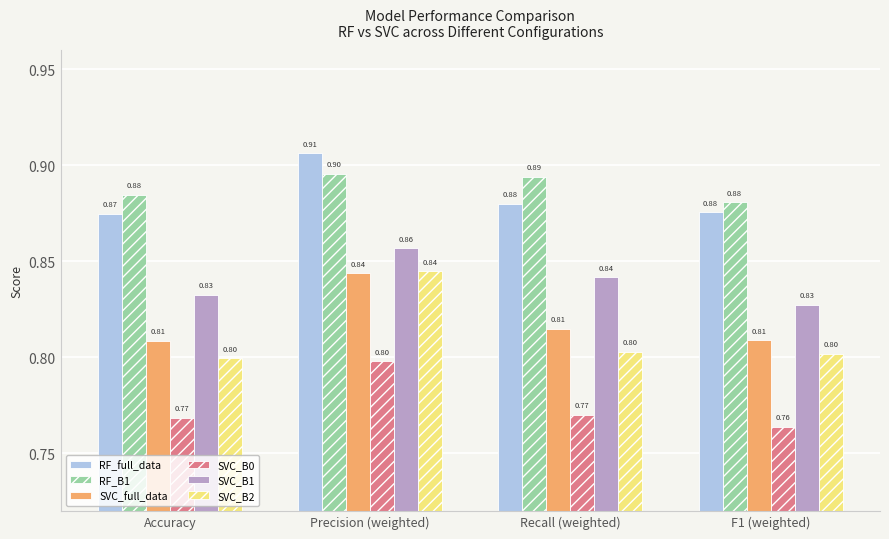

At which category does the chart reach its peak across all series?

Precision (weighted)